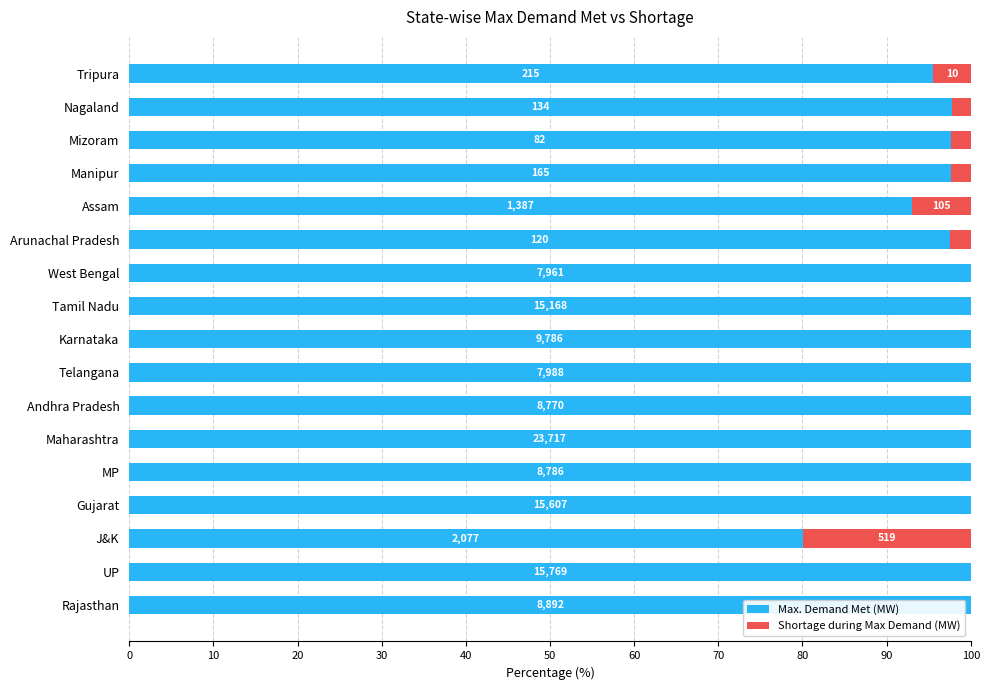

What are all the series names shown in the legend?

Max. Demand Met (MW), Shortage during Max Demand (MW)